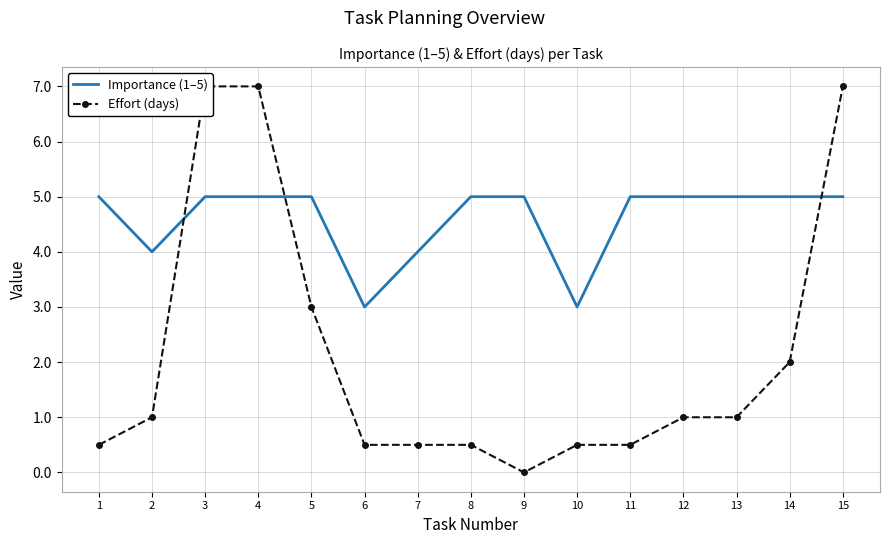

The Effort (days) series shows 1.6 at 13. True or false?

False